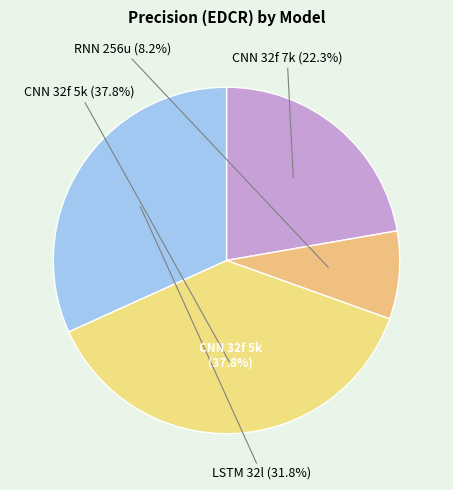

What is the change in value from CNN_32_filters_5_kernels to LSTM_32_layers?

-0.1